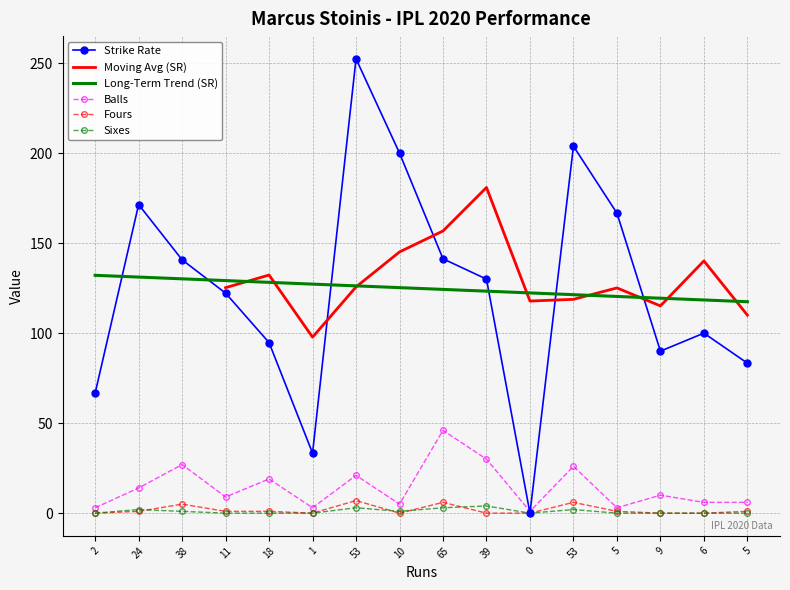

True or false: fours and balls intersect in this chart.

False